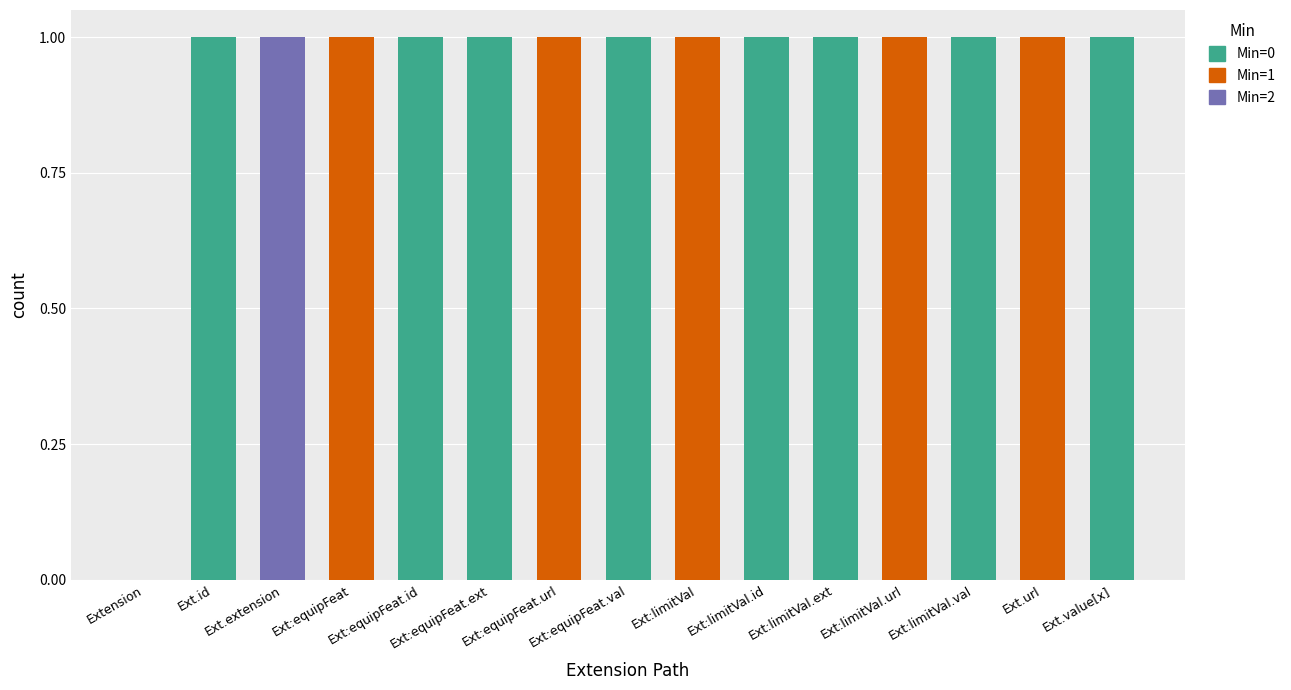

How many categories are shown in the chart?

15